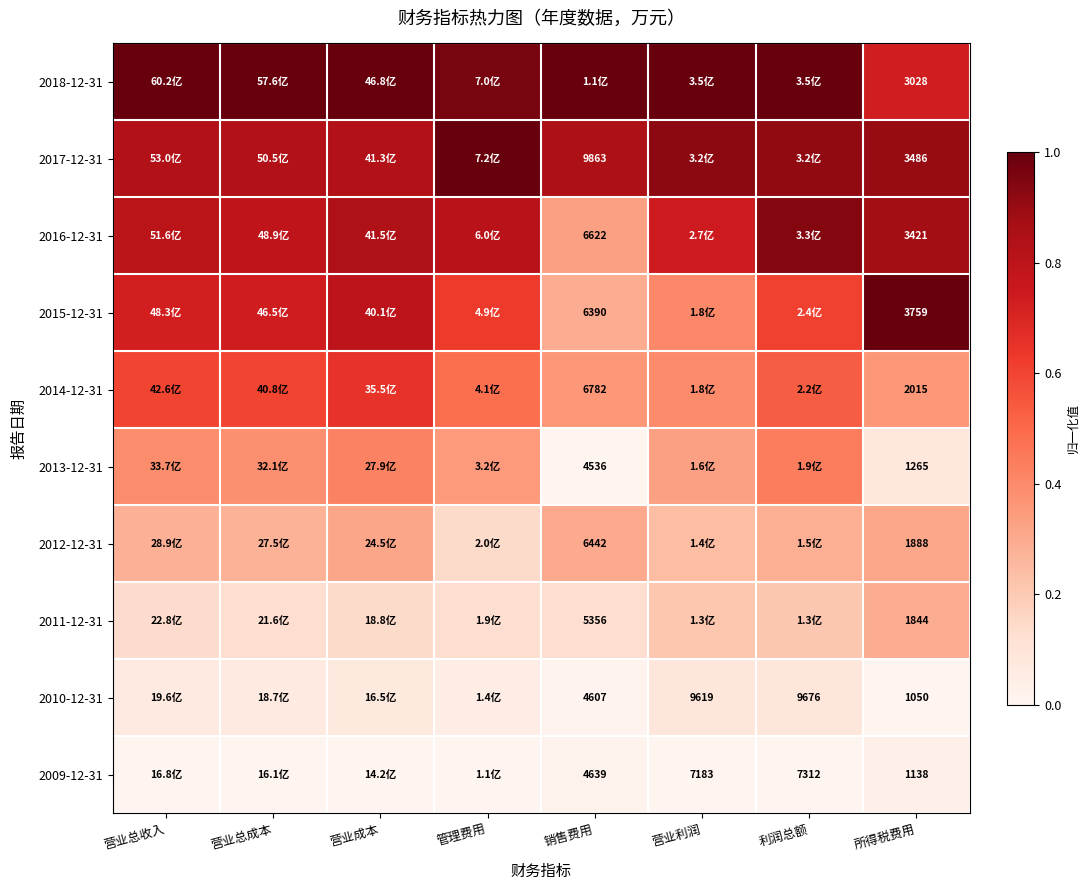

The value of 2011-12-31 at 利润总额 is 0.3. True or false?

False